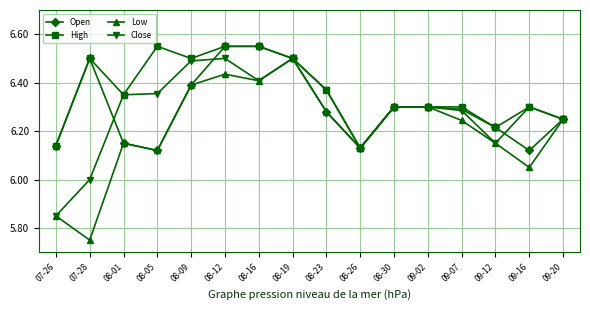

What is the label of the 13th point from the right?

08-05